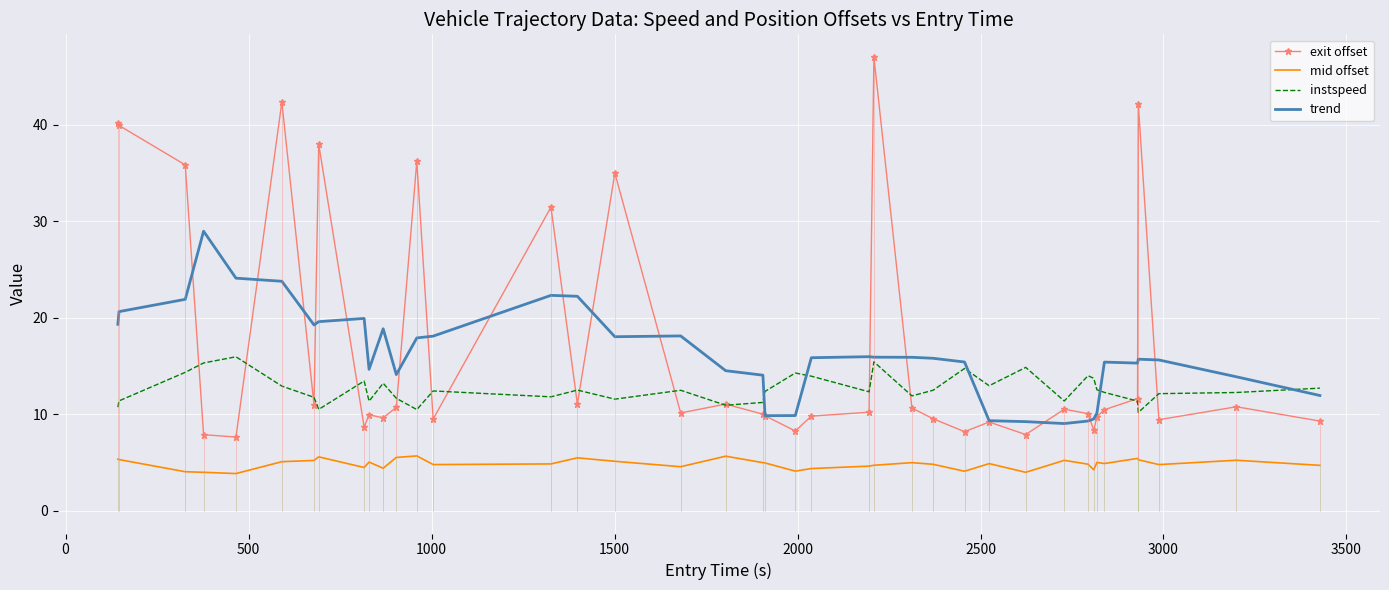

What is the highest value of the exit offset series?

47.0